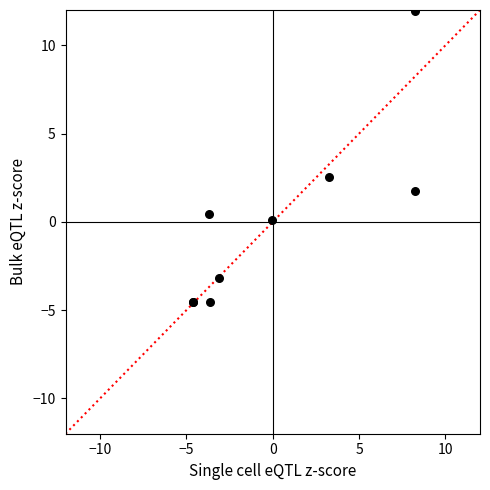

What Y value in the scatter plot is closest to 3?

2.6